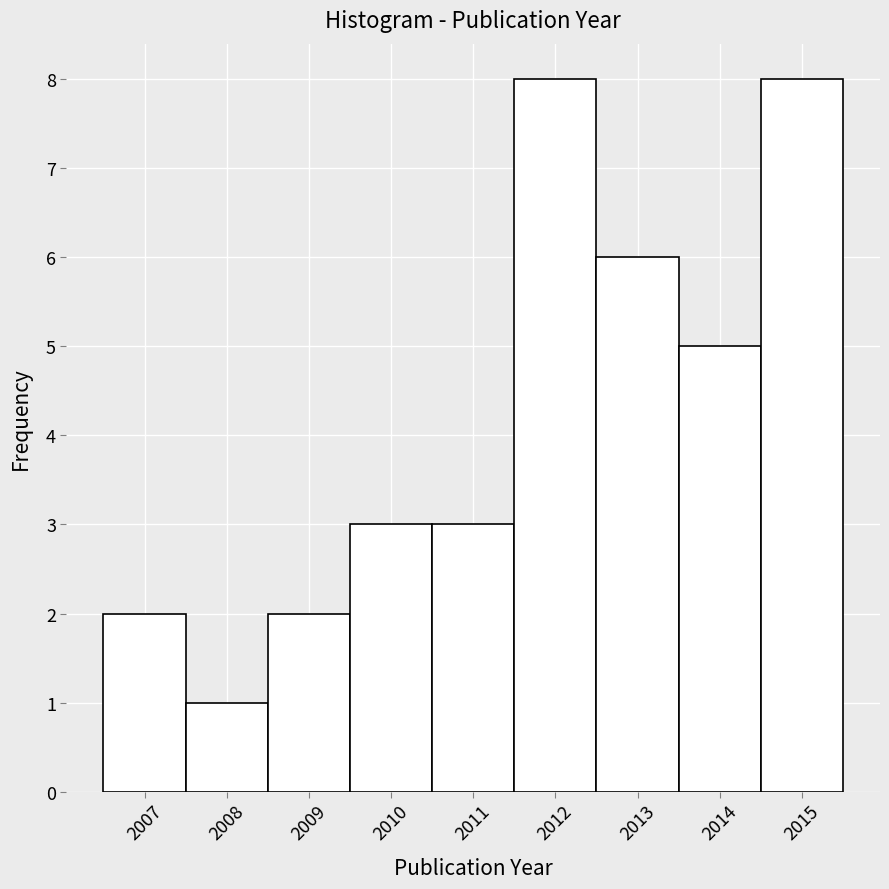

Reading left to right, transcribe this chart: for each bar, give the range it covers on the x-axis and its height. The values are not printed on the chart, so give them approximately, as read against the axis.

2006.5 to 2007.5: 2
2007.5 to 2008.5: 1
2008.5 to 2009.5: 2
2009.5 to 2010.5: 3
2010.5 to 2011.5: 3
2011.5 to 2012.5: 8
2012.5 to 2013.5: 6
2013.5 to 2014.5: 5
2014.5 to 2015.5: 8